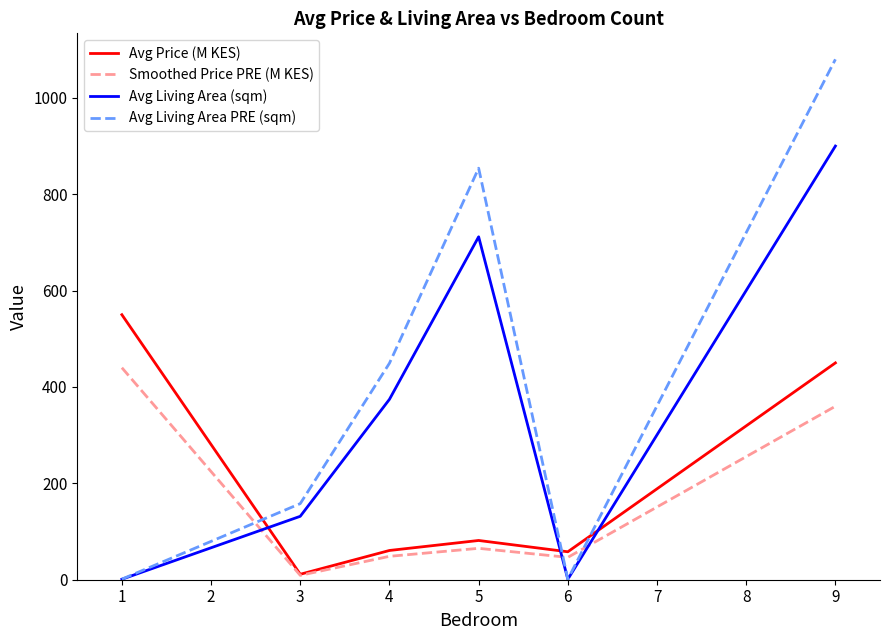

What is the average value of the Avg Living Area (sqm) series?

353.3